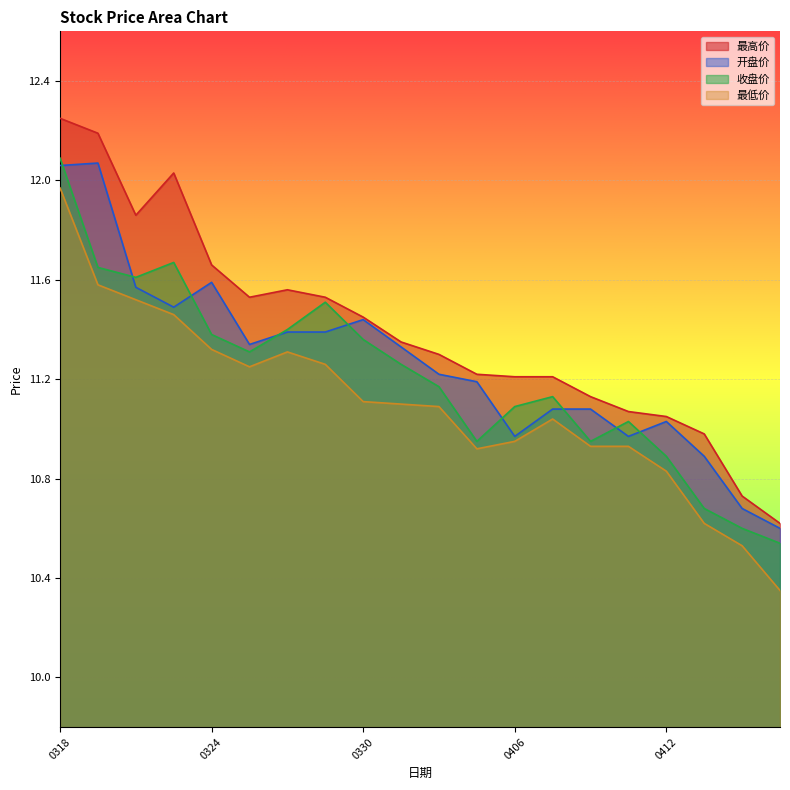

Which series has the widest spread of values?

最高价